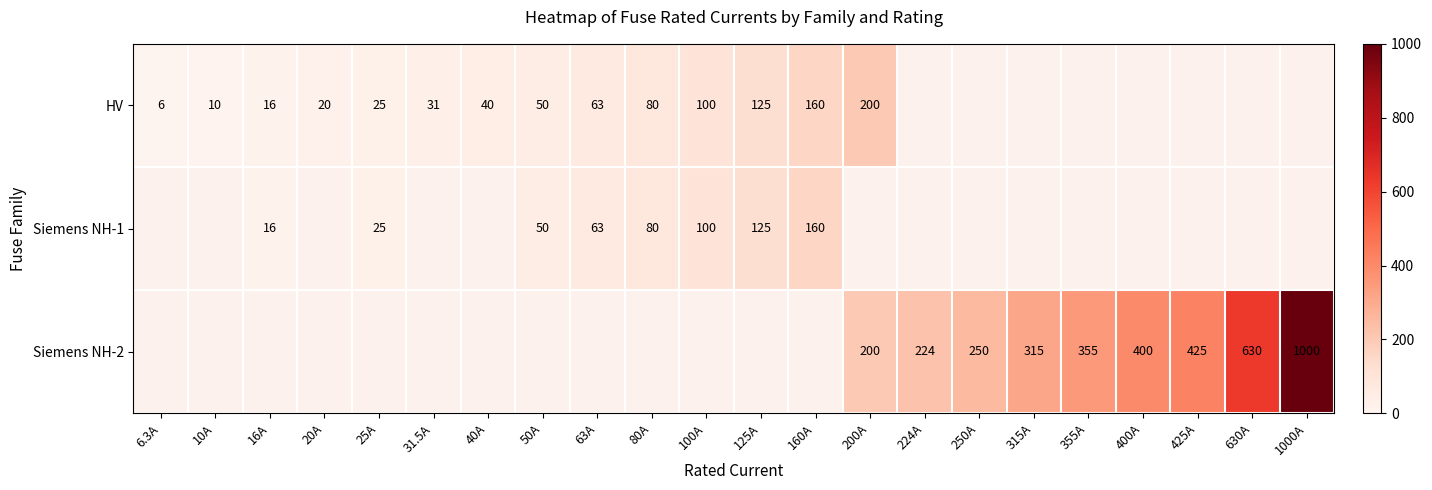

How many distinct data groups are displayed?

3